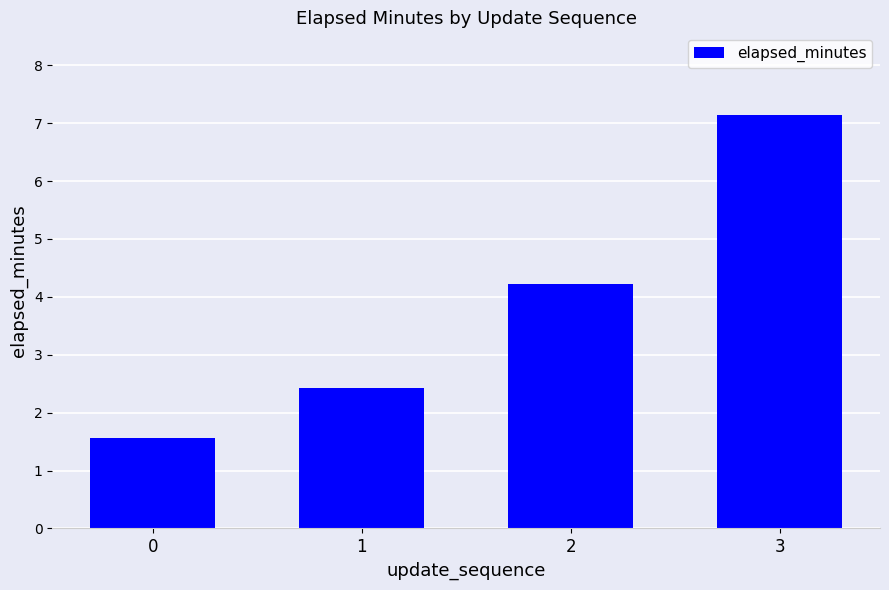

List the labels in order of value, largest first.

3, 2, 1, 0